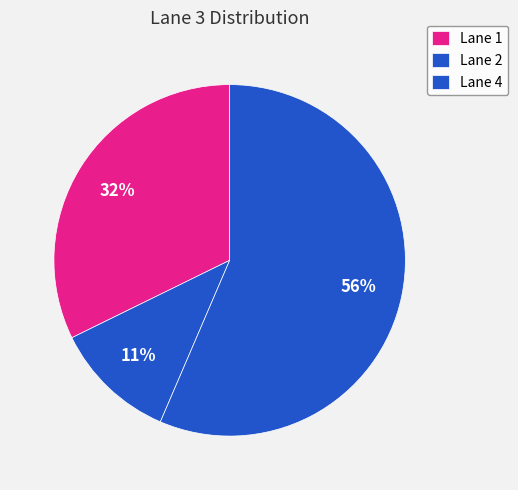

How many segments does this pie chart have?

3